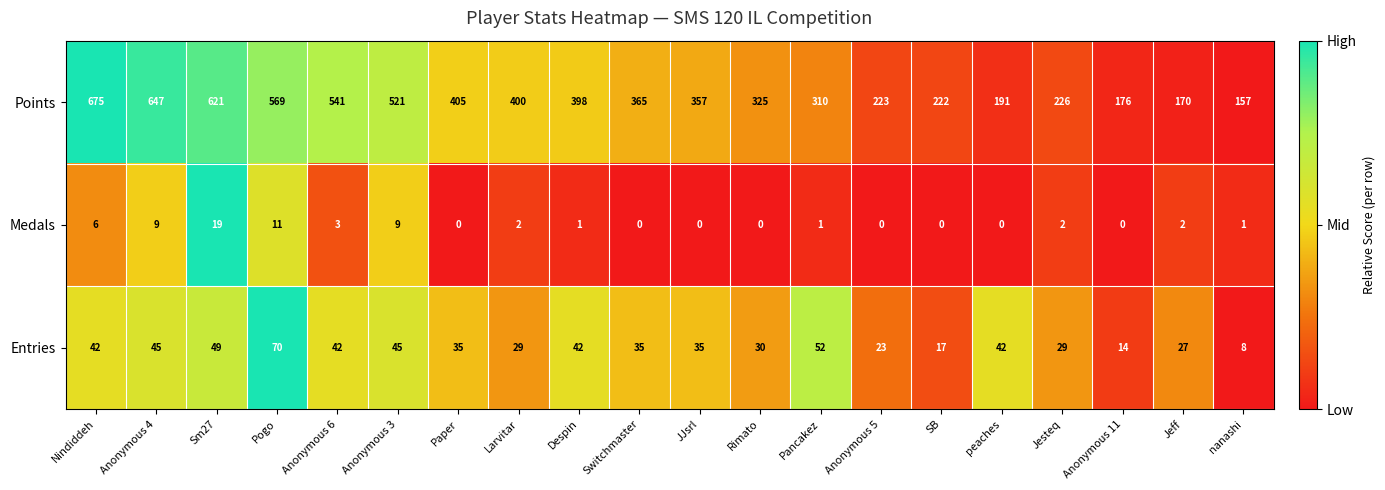

What is the total value across all series at Larvitar?

431